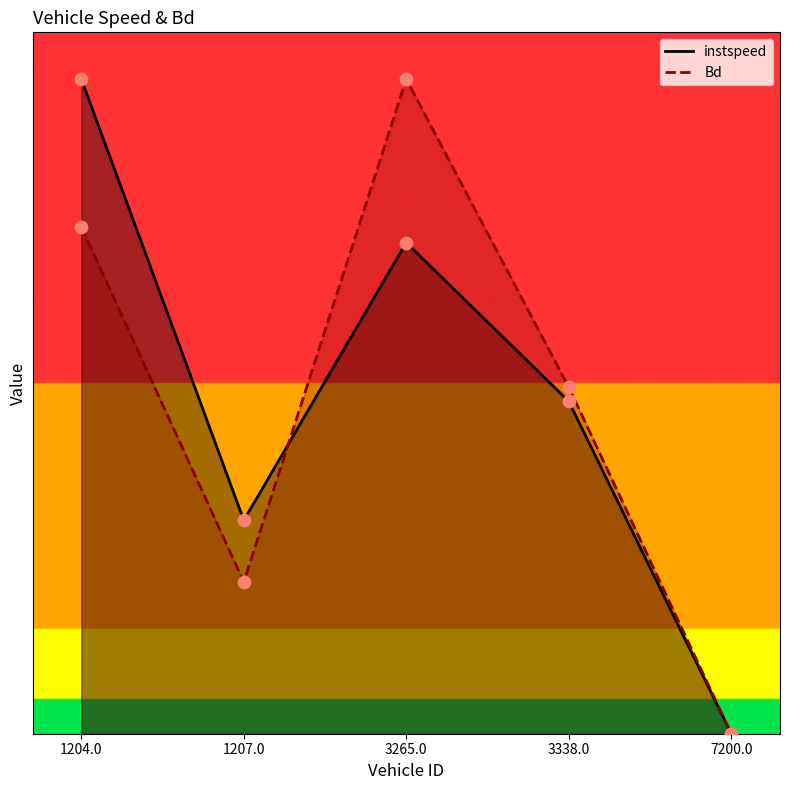

Is the value of Bd at 3265.0 greater than the value of instspeed at 1207.0?

Yes